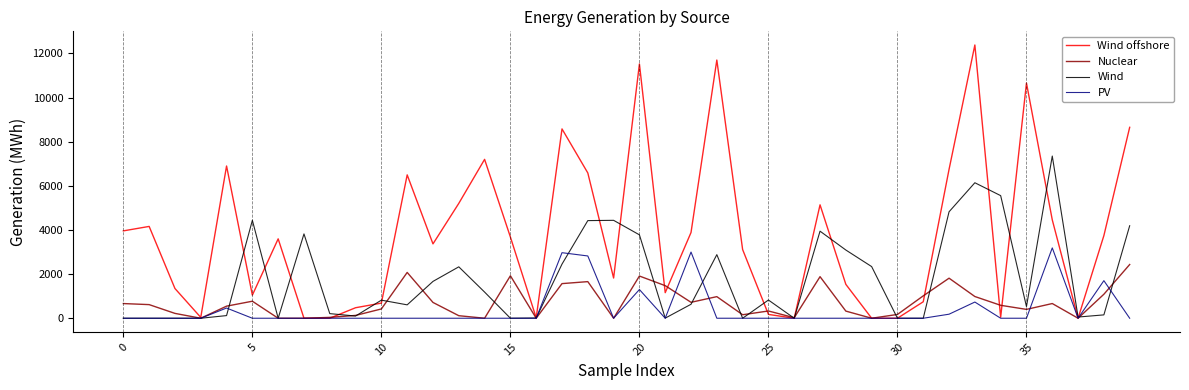

True or false: Wind offshore has more than 0 interior local peaks.

True